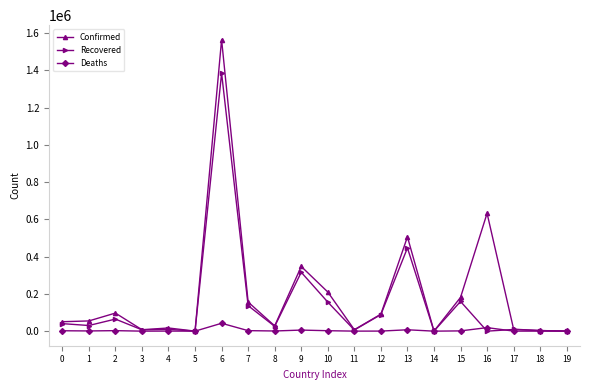

What is the maximum value for Deaths?

42314